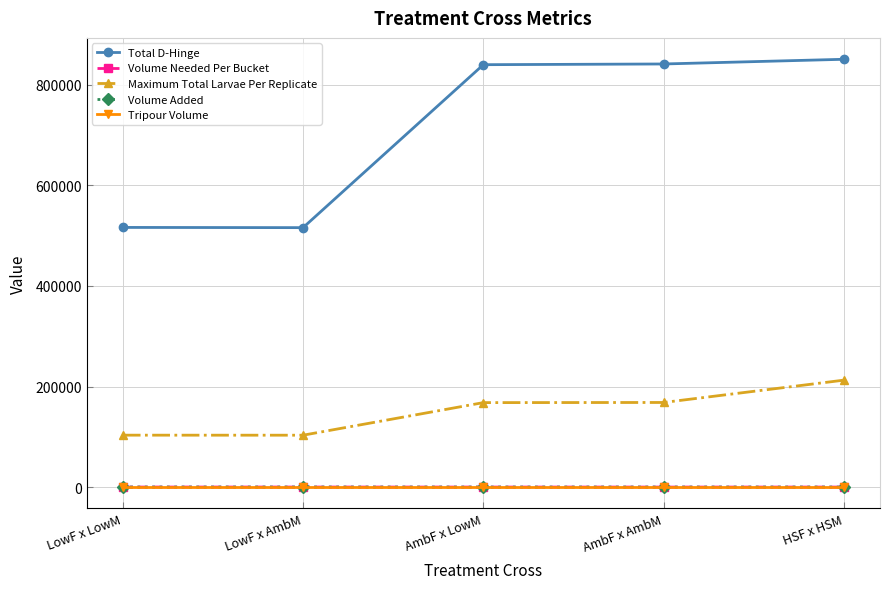

True or false: Tripour Volume and Volume Needed Per Bucket cross at least once.

False